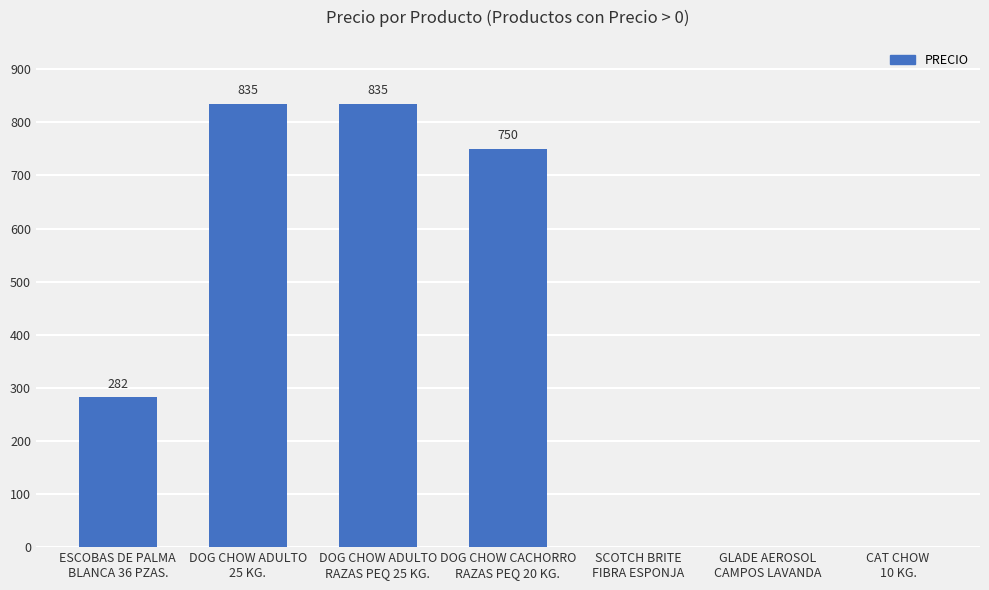

Count the number of categories in the chart.

7